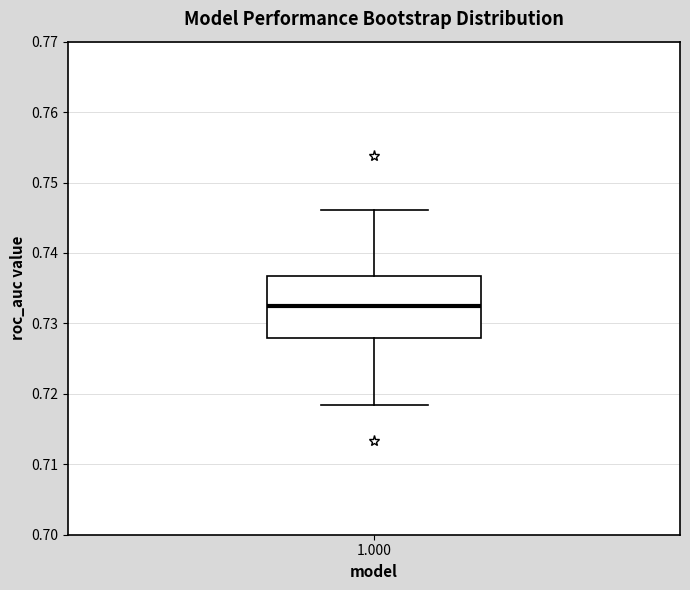

Where does the lower whisker of the box at x = 1.000 end on the y-axis? The values are not printed on the chart, so give them approximately, as read against the axis.

0.718